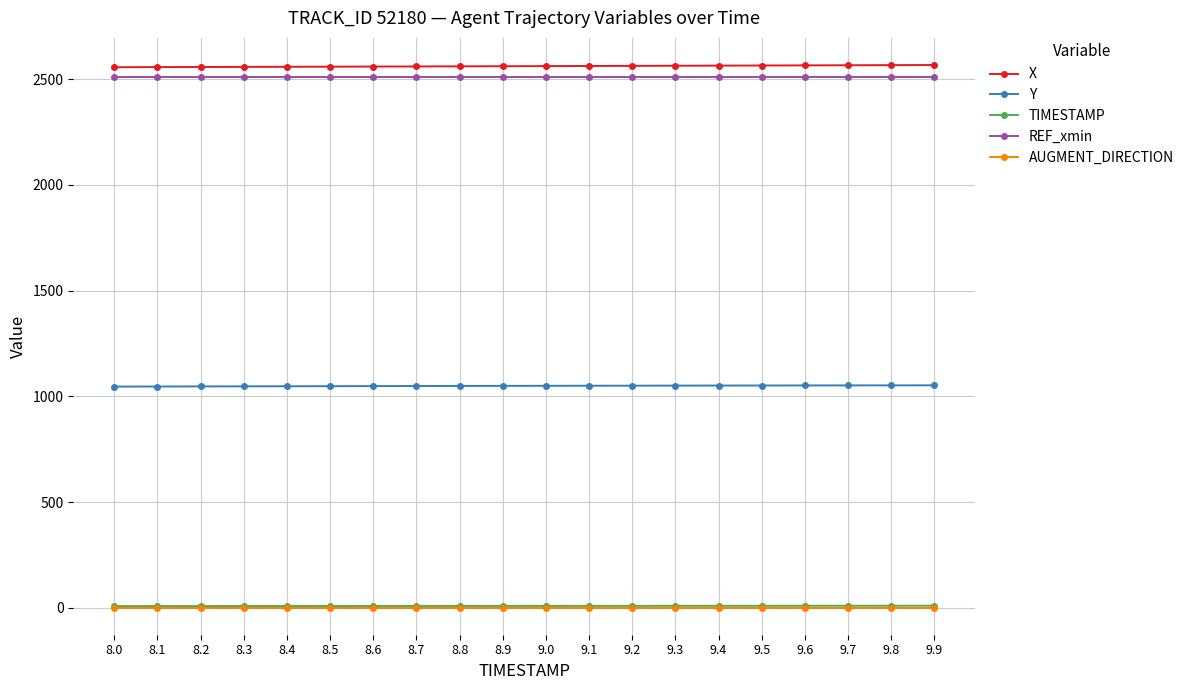

True or false: REF_xmin and TIMESTAMP intersect in this chart.

False